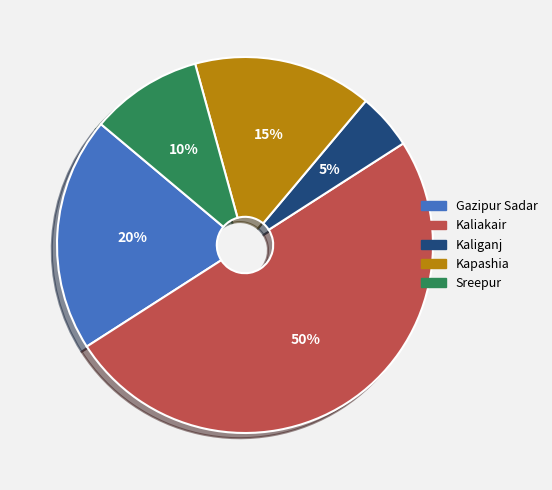

Which has a higher value, Kaliakair or Kapashia?

Kaliakair